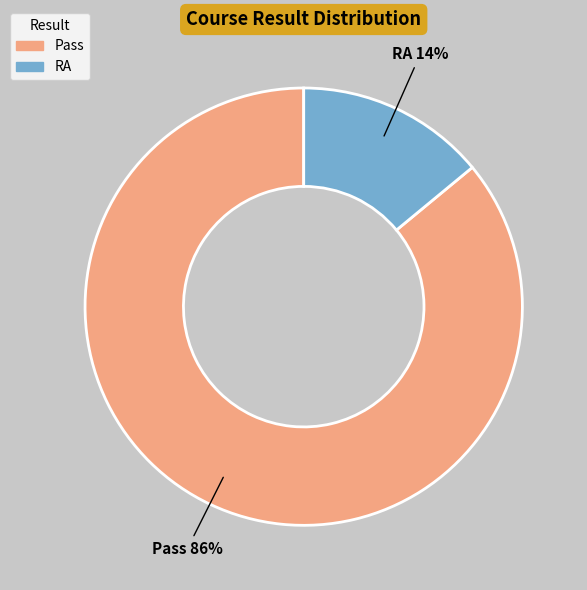

To the nearest percent, what is the combined percentage of Pass and RA?

100%